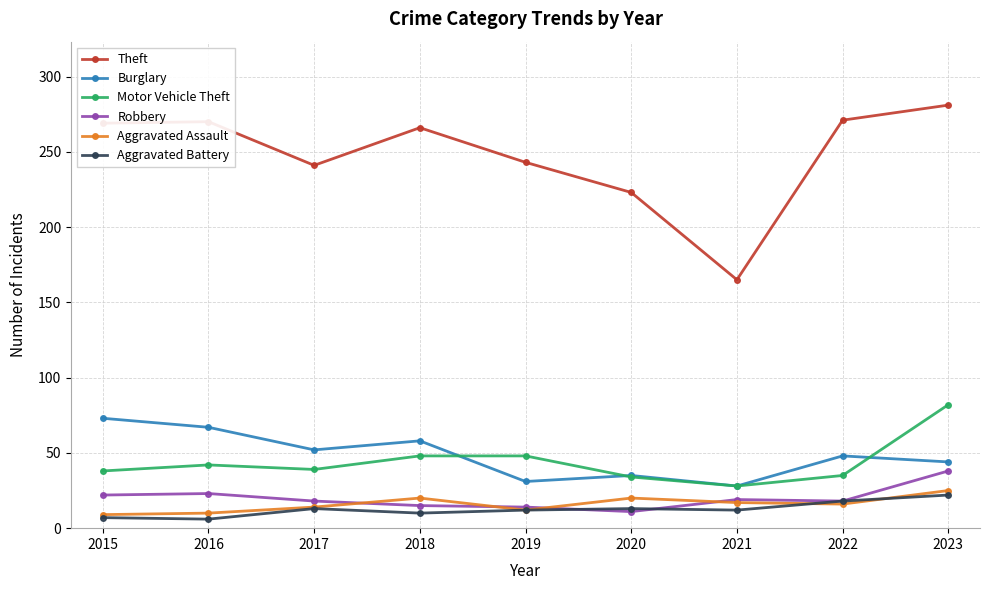

How many lines are shown in the chart?

6